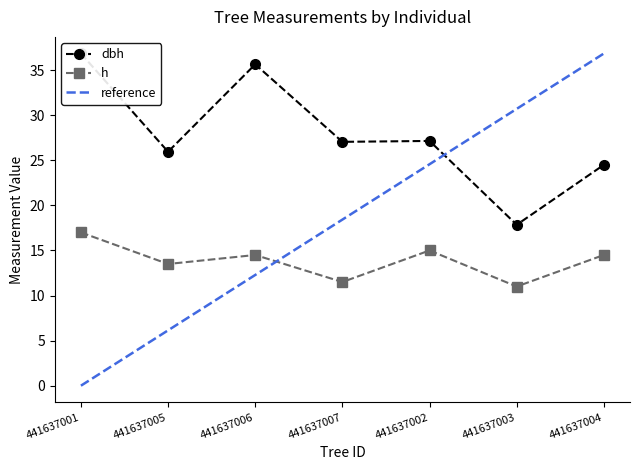

Is this an area chart (filled region under the line)?

No